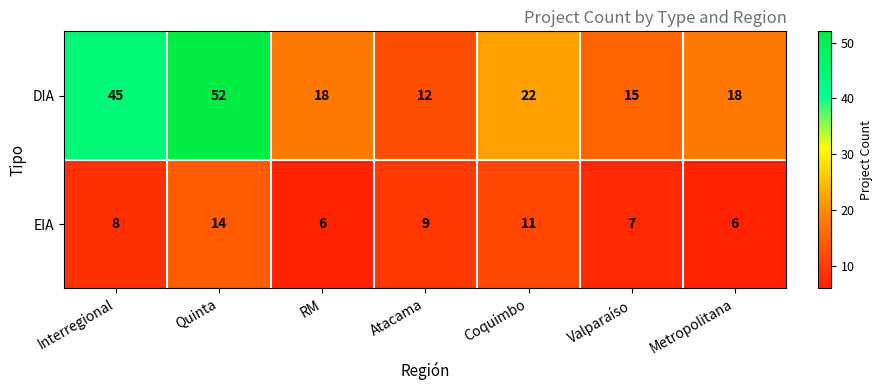

What is the average value of the DIA series?

26